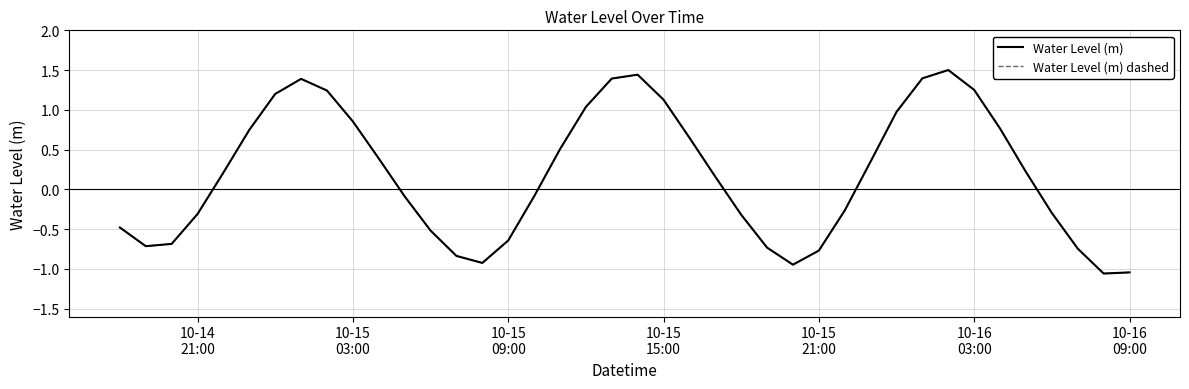

Reading left to right, list all the values displayed in this chart.

Water Level (m): -0.5	-0.7	-0.7	-0.3	0.2	0.7	1.2	1.4	1.2	0.9	0.4	-0.1	-0.5	-0.8	-0.9	-0.6	-0.1	0.5	1.0	1.4	1.4	1.1	0.6	0.2	-0.3	-0.7	-0.9	-0.8	-0.3	0.4	1.0	1.4	1.5	1.3	0.8	0.2	-0.3	-0.7	-1.1	-1.0
Water Level (m) dashed: -0.5	-0.7	-0.7	-0.3	0.2	0.7	1.2	1.4	1.2	0.9	0.4	-0.1	-0.5	-0.8	-0.9	-0.6	-0.1	0.5	1.0	1.4	1.4	1.1	0.6	0.2	-0.3	-0.7	-0.9	-0.8	-0.3	0.4	1.0	1.4	1.5	1.3	0.8	0.2	-0.3	-0.7	-1.1	-1.0